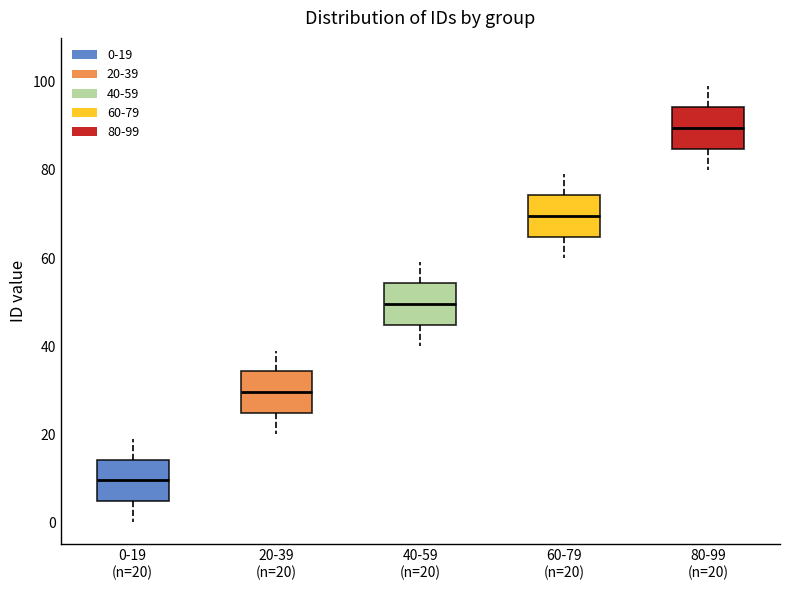

Reading left to right, read every box against the y-axis: the position of its median line, the range the box covers, and the ends of its whiskers. The values are not printed on the chart, so give them approximately, as read against the axis.

0-19 (n=20): median 10, box 4 to 14, whiskers 0 to 20
20-39 (n=20): median 30, box 24 to 34, whiskers 20 to 40
40-59 (n=20): median 50, box 44 to 54, whiskers 40 to 60
60-79 (n=20): median 70, box 64 to 74, whiskers 60 to 80
80-99 (n=20): median 90, box 84 to 94, whiskers 80 to 100